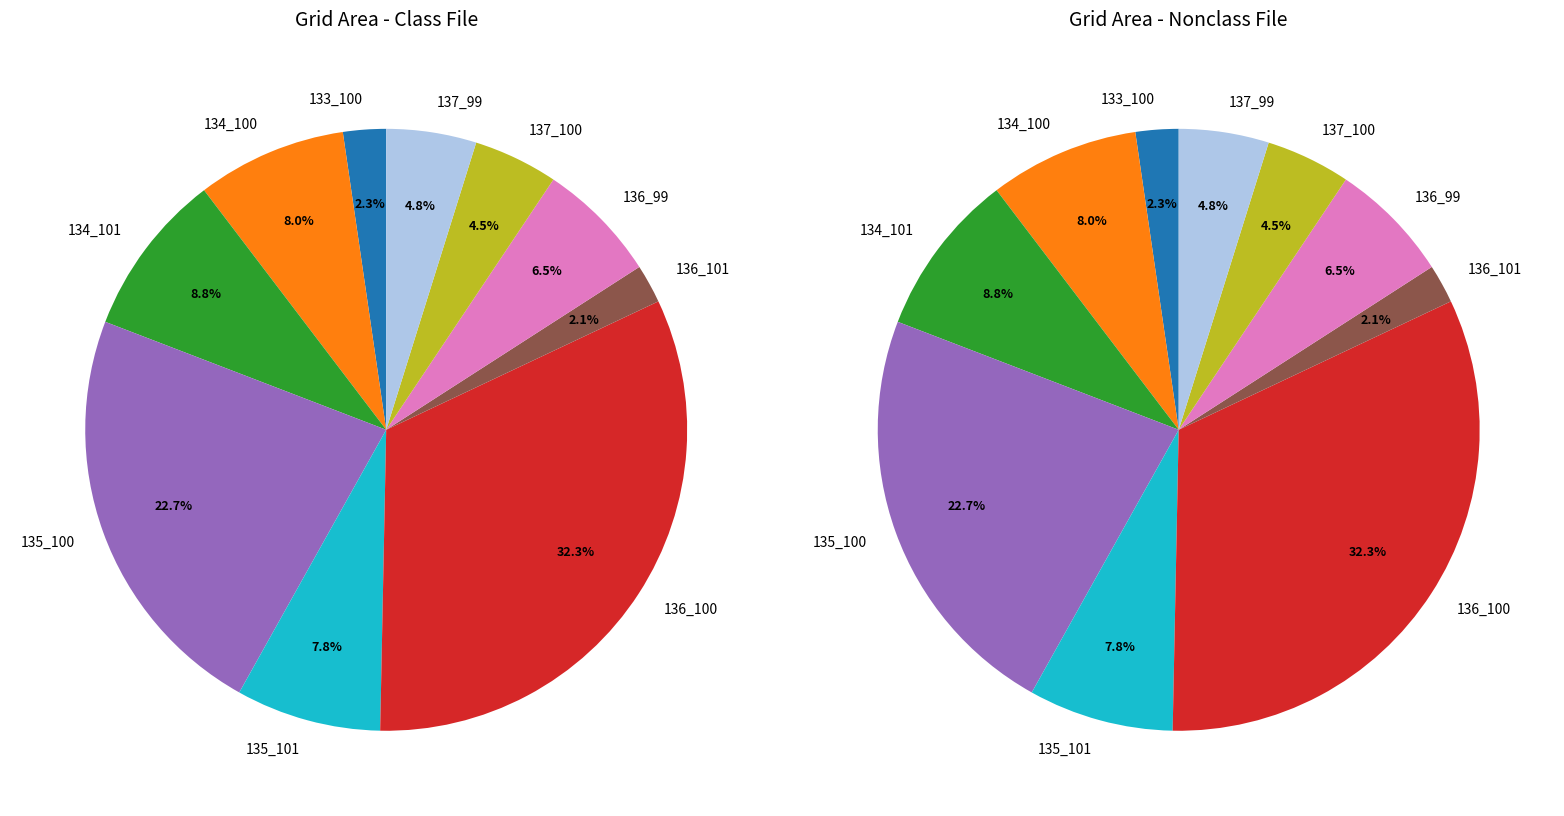

How many slices are in this pie chart?

10